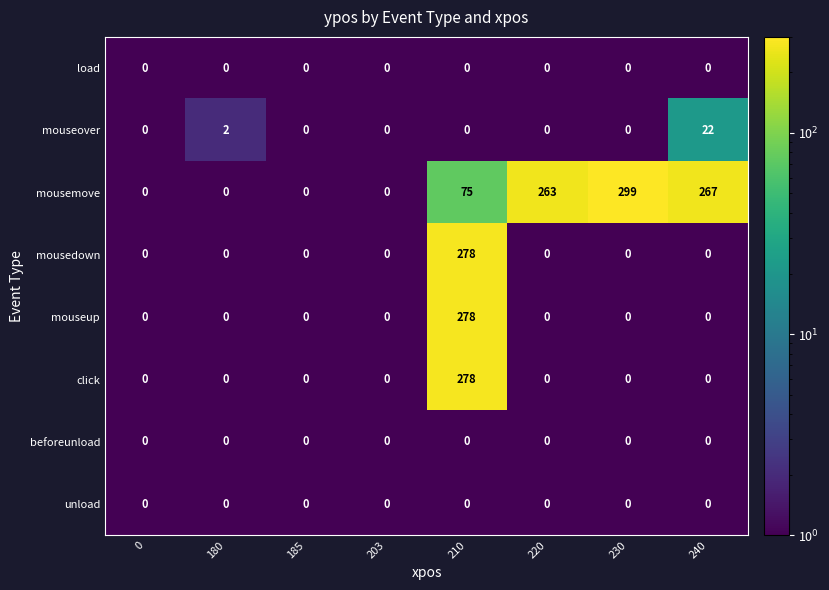

True or false: mouseup has a value of 141 at 185.

False